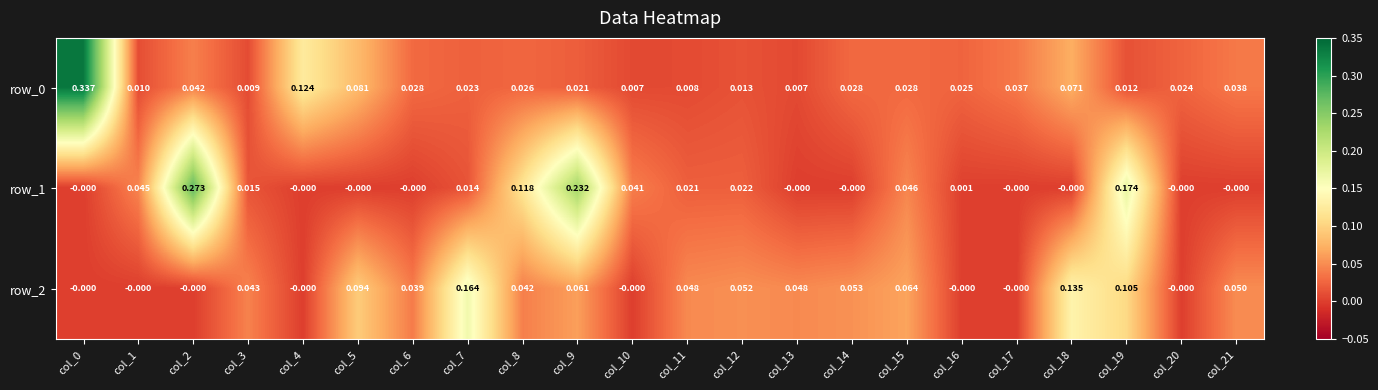

The row_2 series shows -0.1 at col_4. True or false?

False